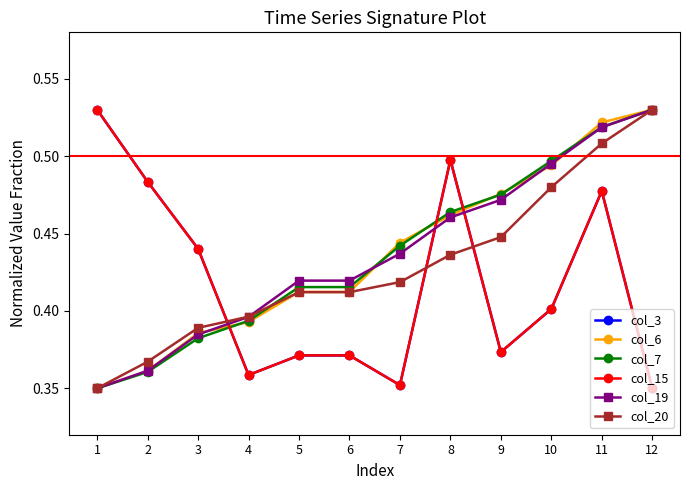

Is the value of col_7 at 7 greater than the value of col_3 at 9?

Yes